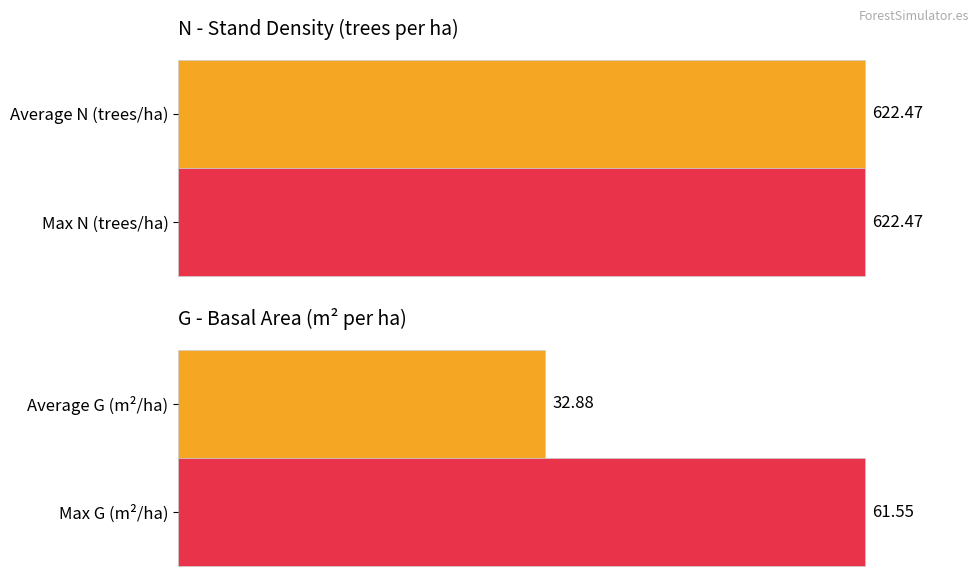

What are all the series names shown in the legend?

N, G